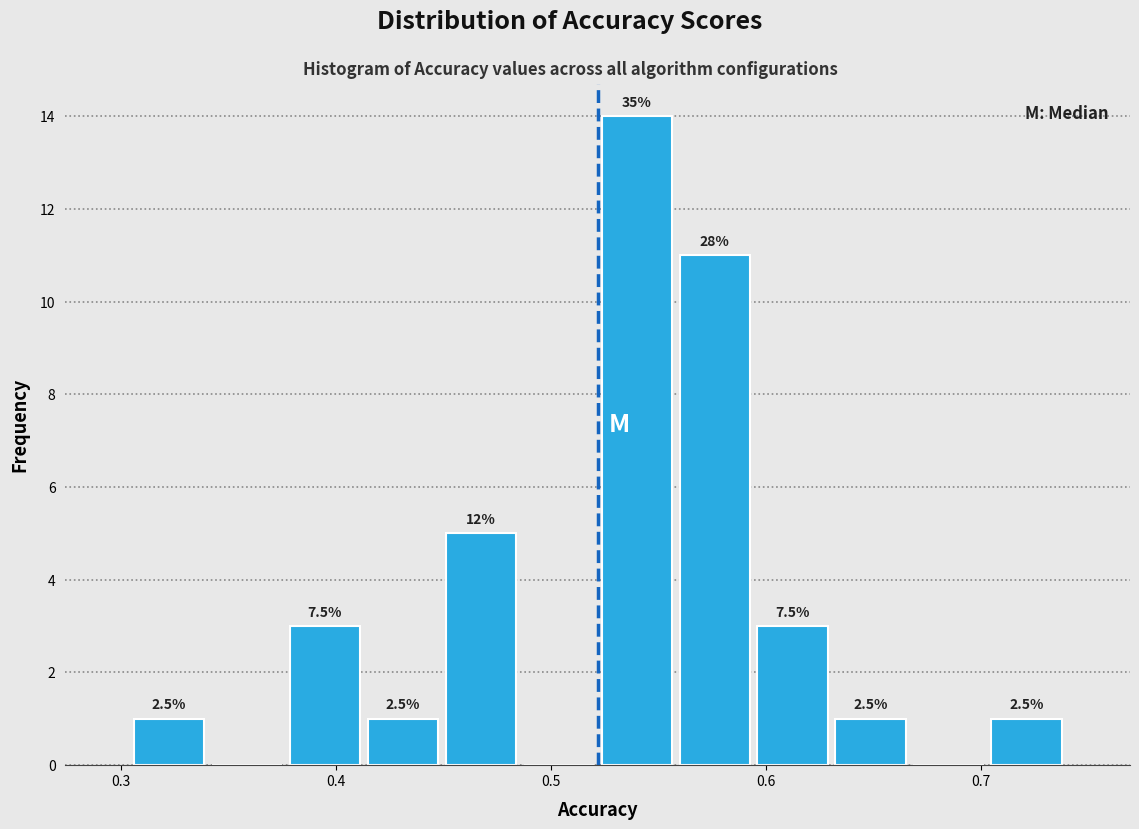

Around what value on the x-axis is the tallest bar? Give the approximate position of its centre, as read against the axis.

0.54